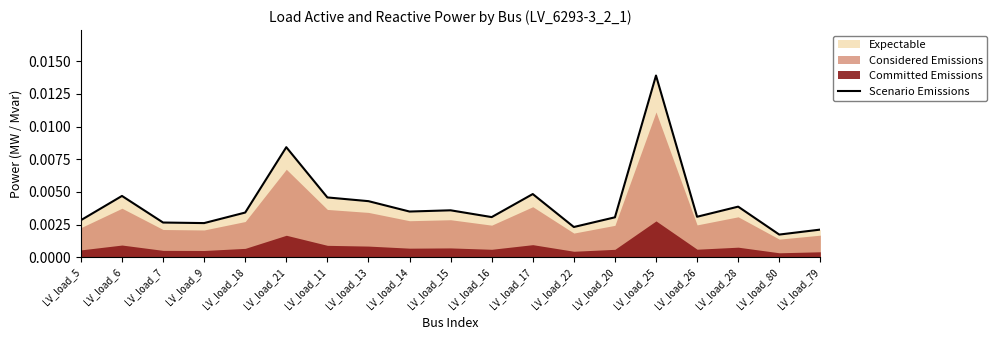

How many lines are shown in the chart?

1